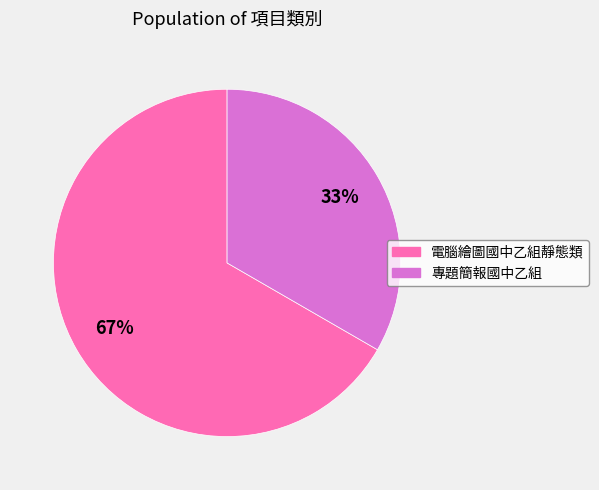

Which has a higher value, 電腦繪圖國中乙組靜態類 or 專題簡報國中乙組?

電腦繪圖國中乙組靜態類